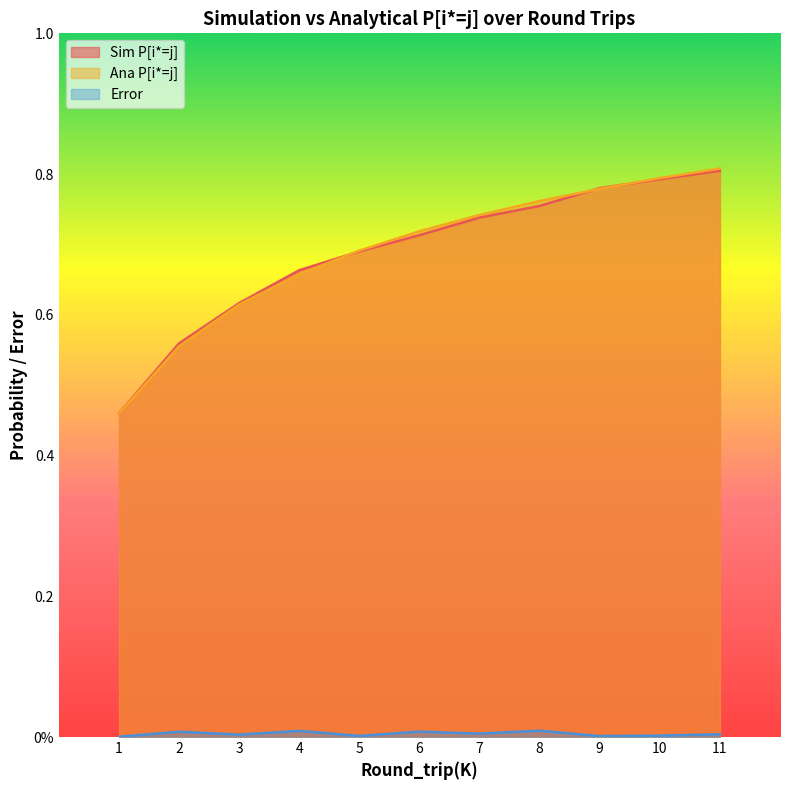

How many interior local valleys does the Error series have?

4